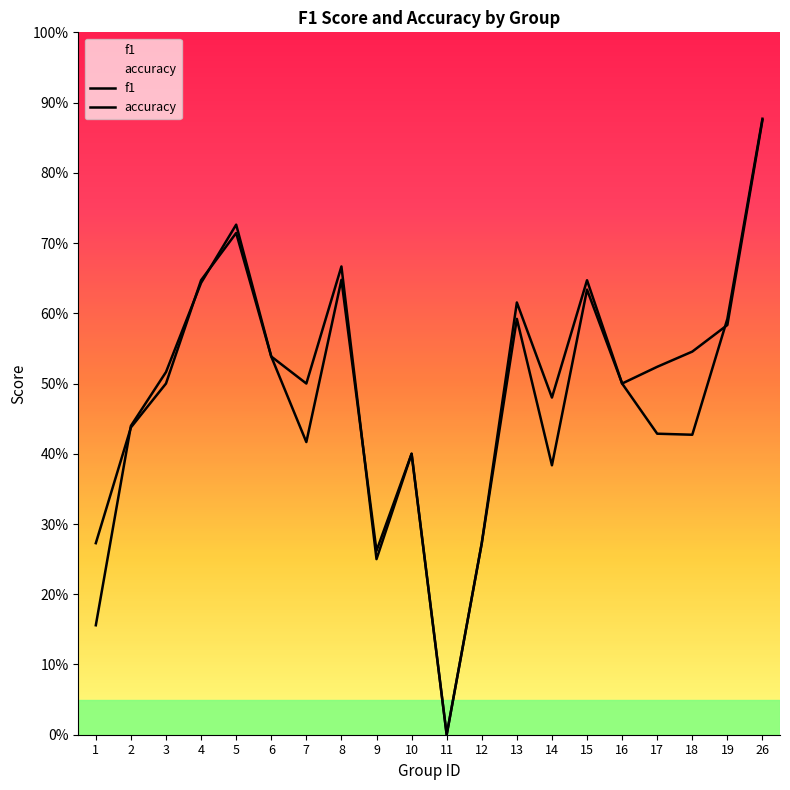

After their last crossing, which series has the higher values: f1 or accuracy?

f1